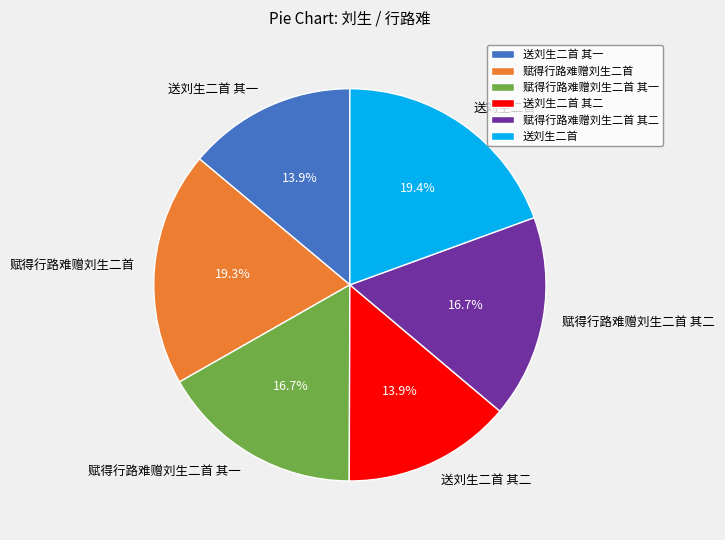

To the nearest percent, what portion does 赋得行路难赠刘生二首 represent?

19%